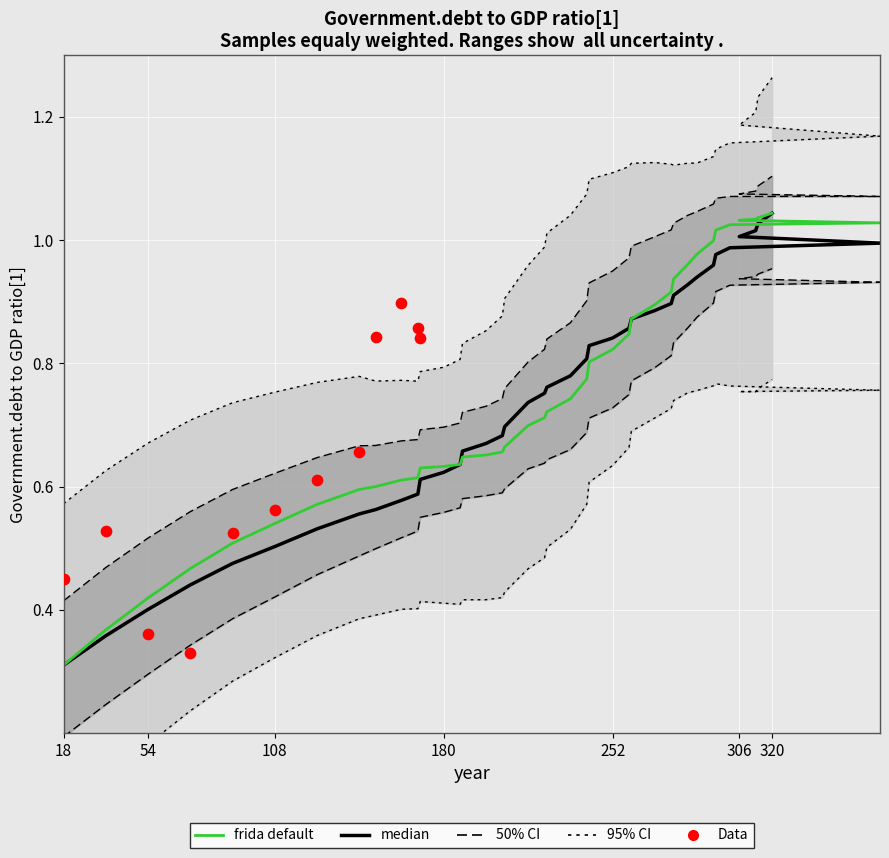

At how many categories does at least one series exceed 0?

40